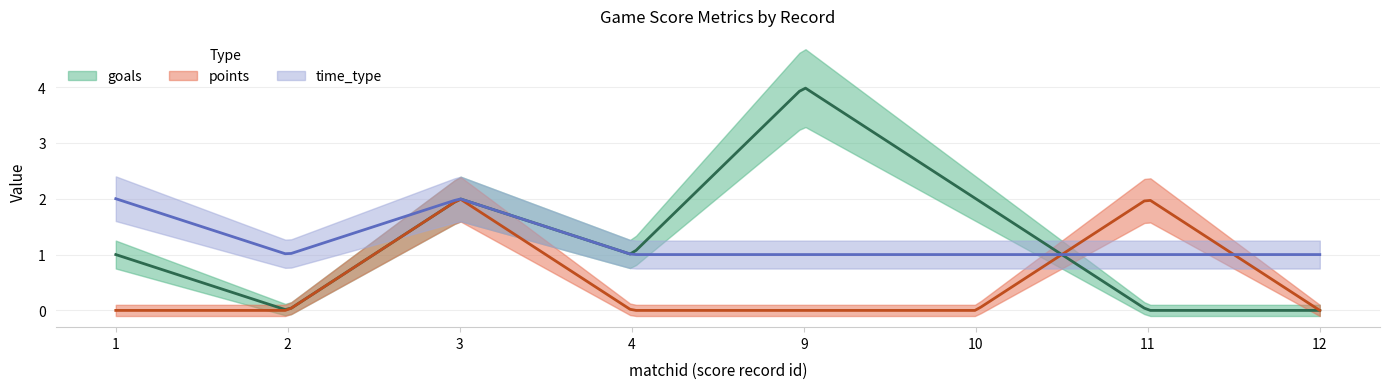

Reading left to right, list all the values displayed in this chart.

goals: 1	0	2	1	4	2	0	0
points: 0	0	2	0	0	0	2	0
time_type: 2	1	2	1	1	1	1	1